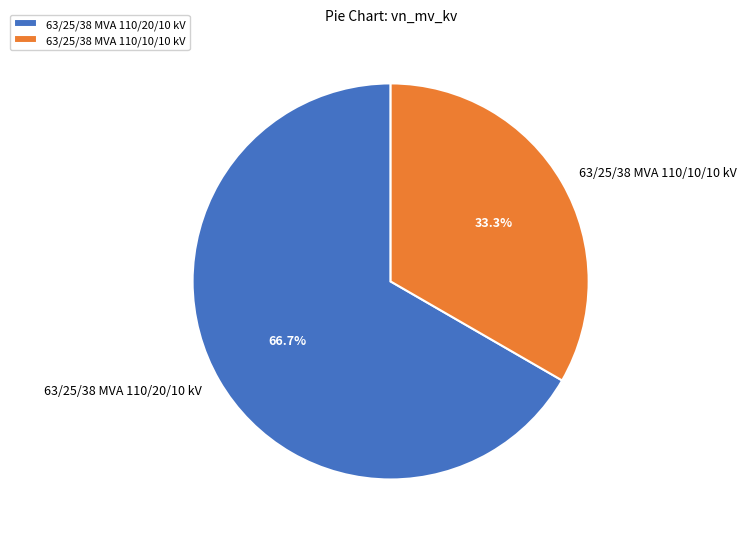

To the nearest percent, what is the difference between the largest and smallest slice percentages?

33%